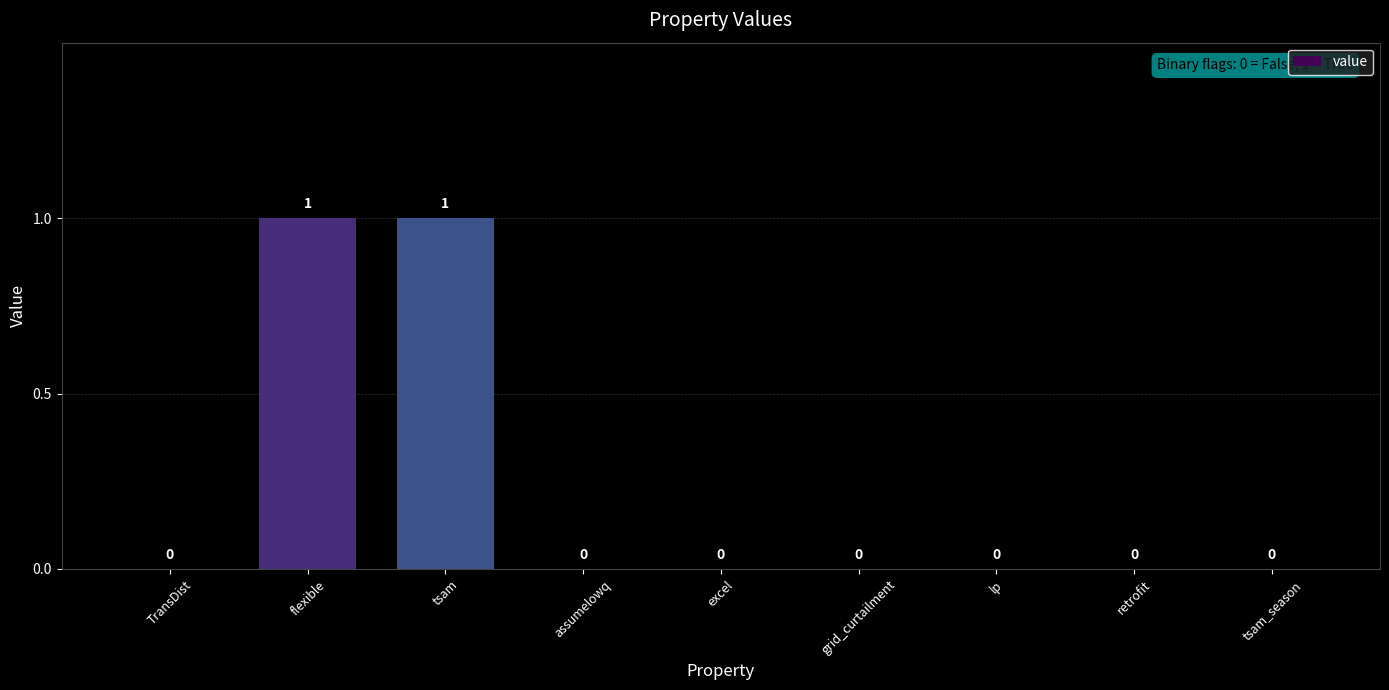

Reading right to left, transcribe all the data shown in this chart.

tsam_season=0	retrofit=0	lp=0	grid_curtailment=0	excel=0	assumelowq=0	tsam=1	flexible=1	TransDist=0